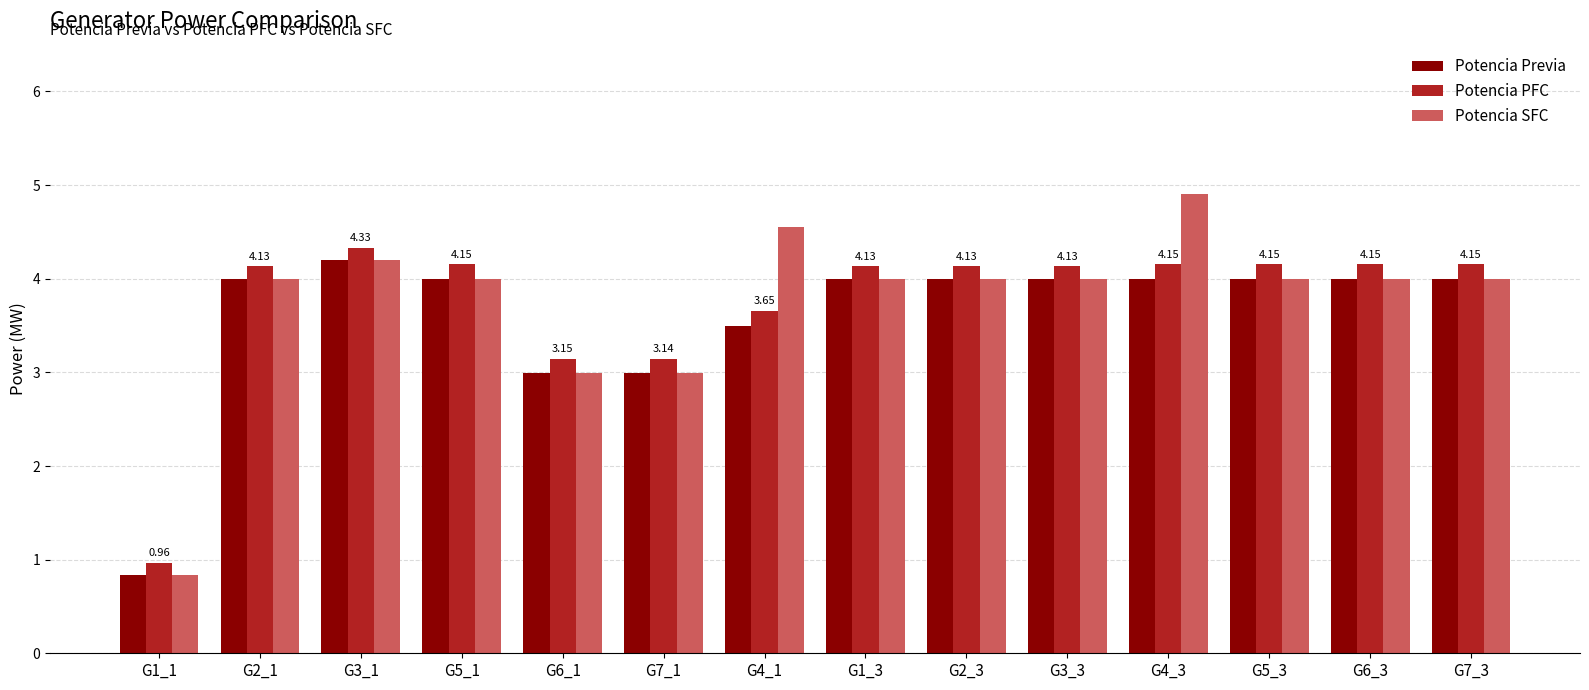

What is the difference between the highest and lowest values at G2_1?

0.1